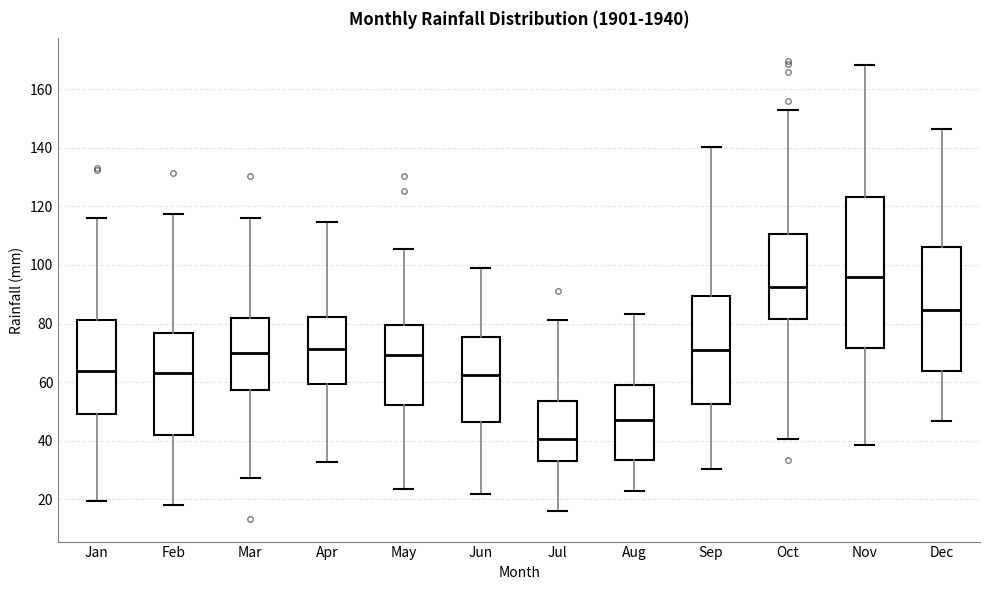

Where is the upper edge of the box for Jun on the y-axis? The values are not printed on the chart, so give them approximately, as read against the axis.

76